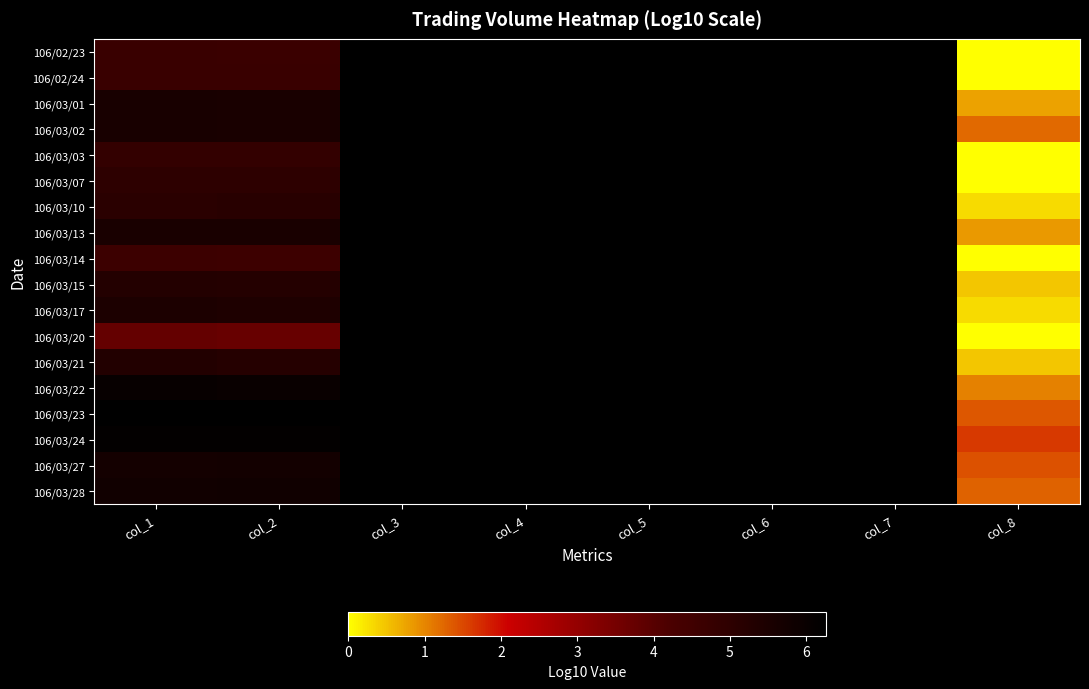

Which series has the widest spread of values?

106/03/17